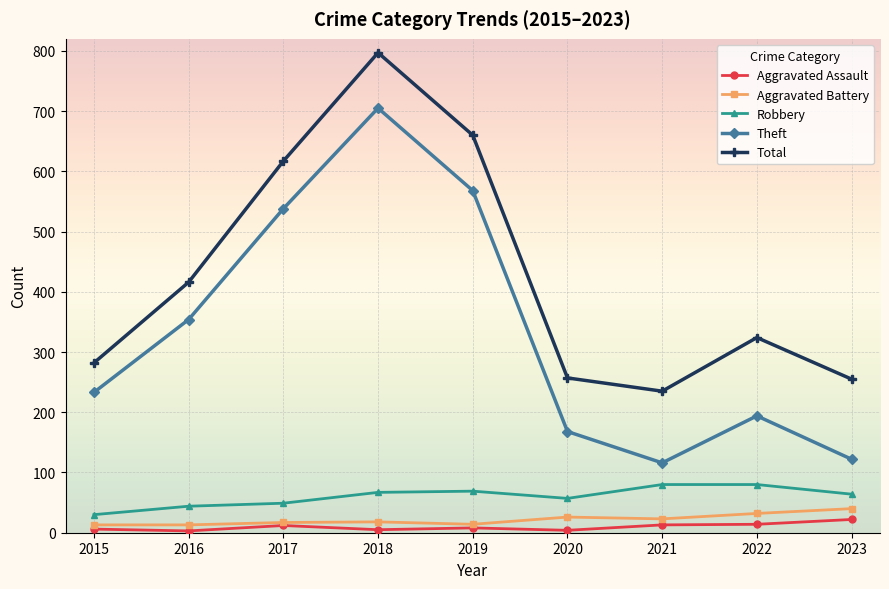

Where is Robbery nearest to the value 55?

2020